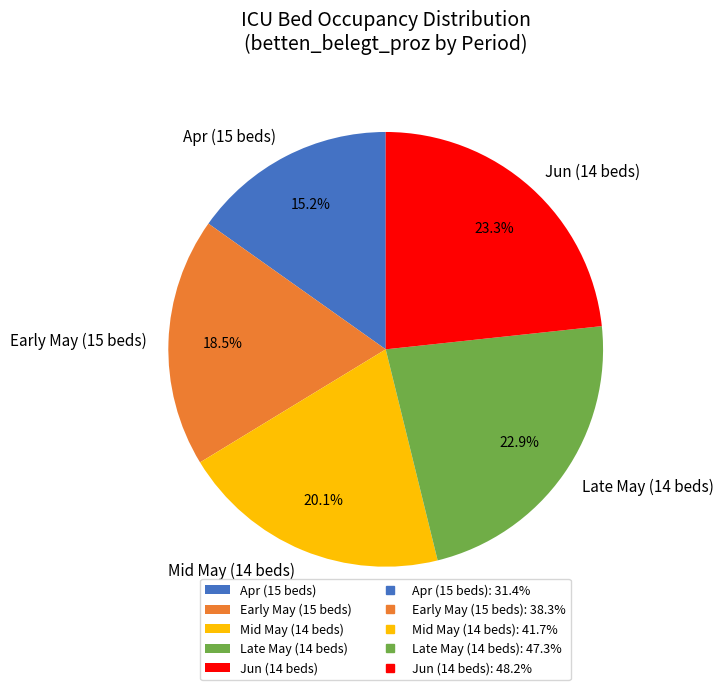

How much of the chart is everything except Mid May (14 beds)?

79.9%